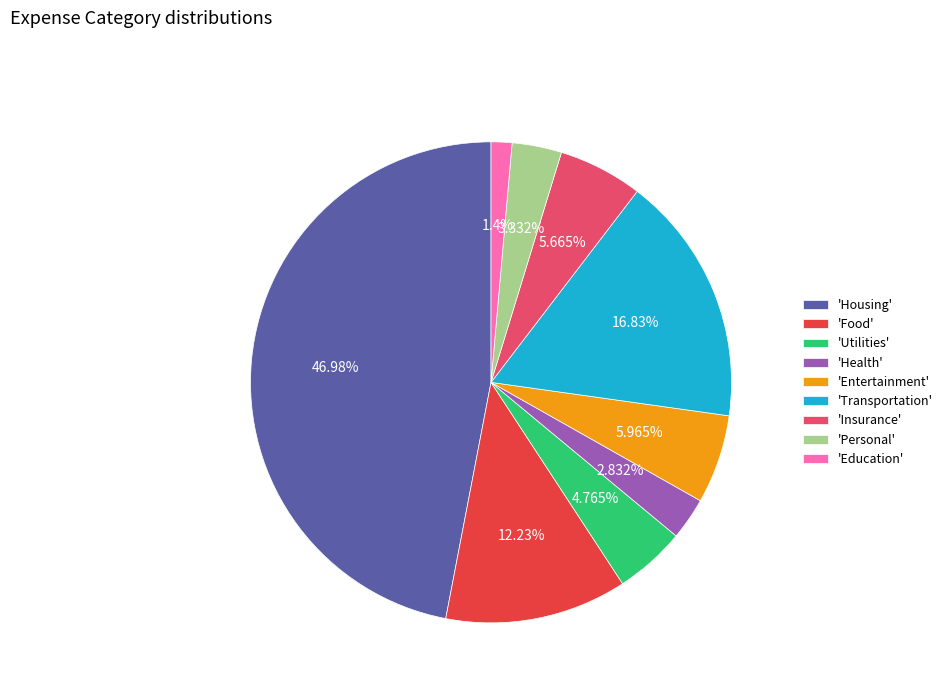

What is the largest slice in the pie chart?

'Housing'